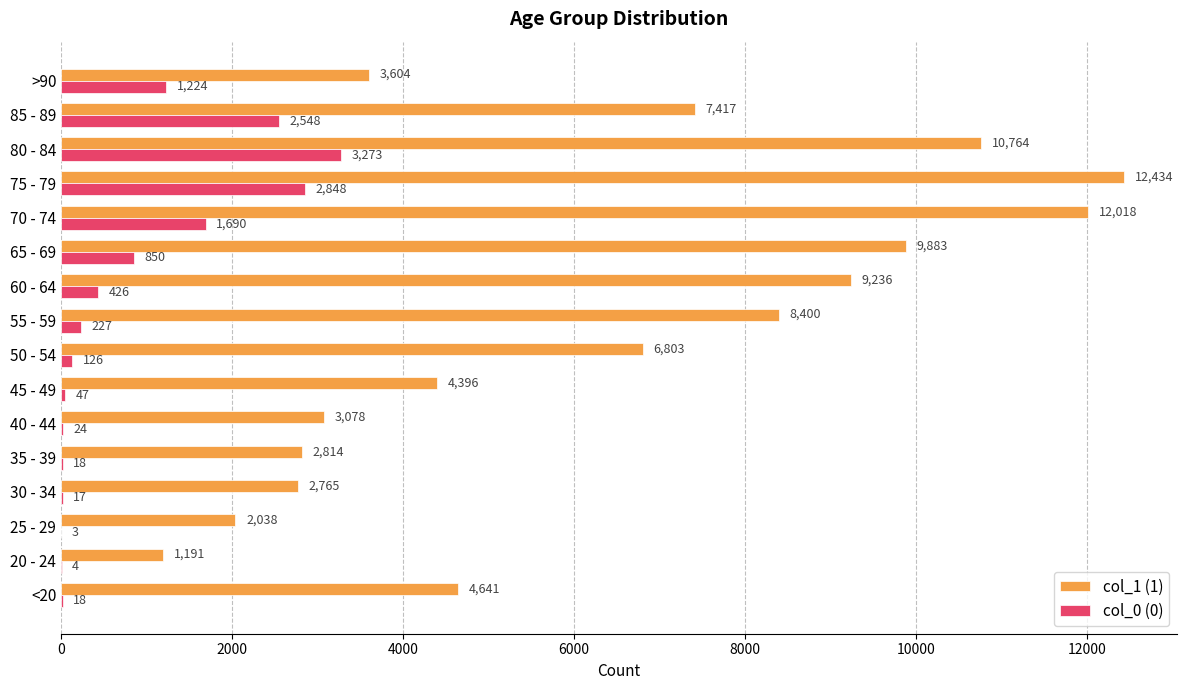

What is the sum of the col_0 (0) values at >90 and 35 - 39?

1242